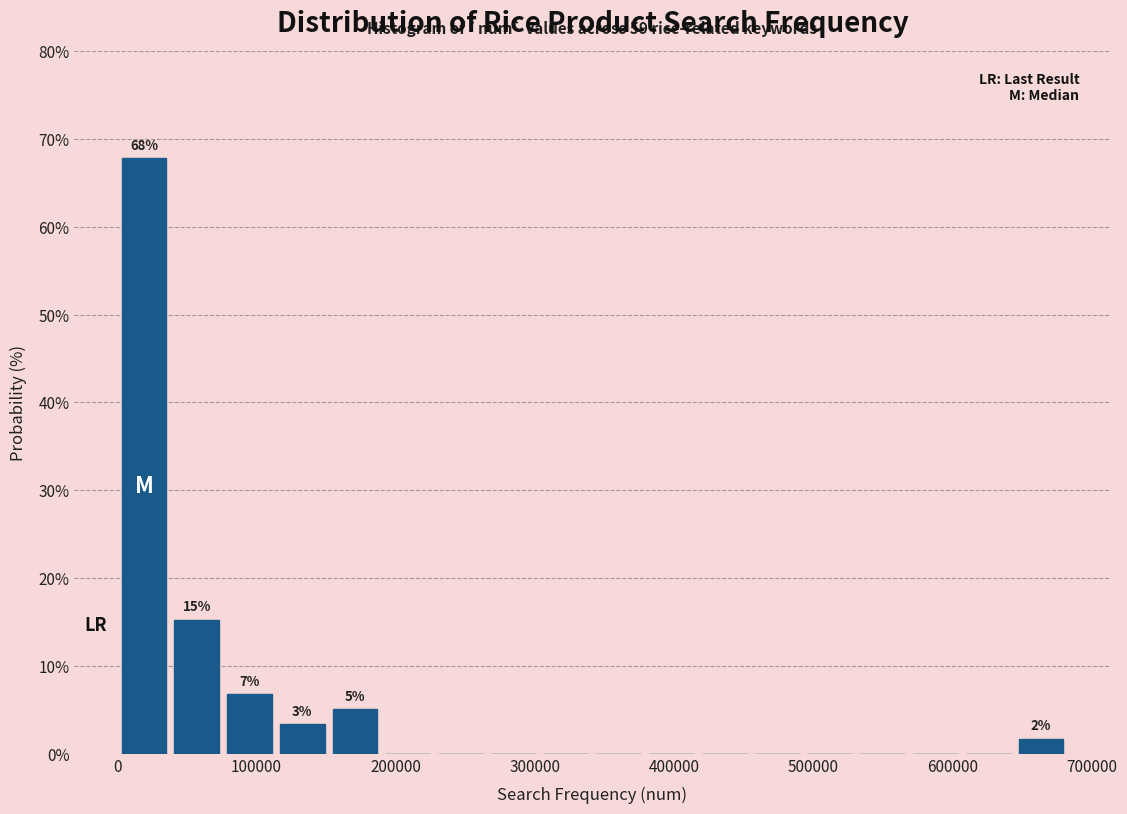

Read against the x-axis, roughly where is the centre of the tallest bar?

20000